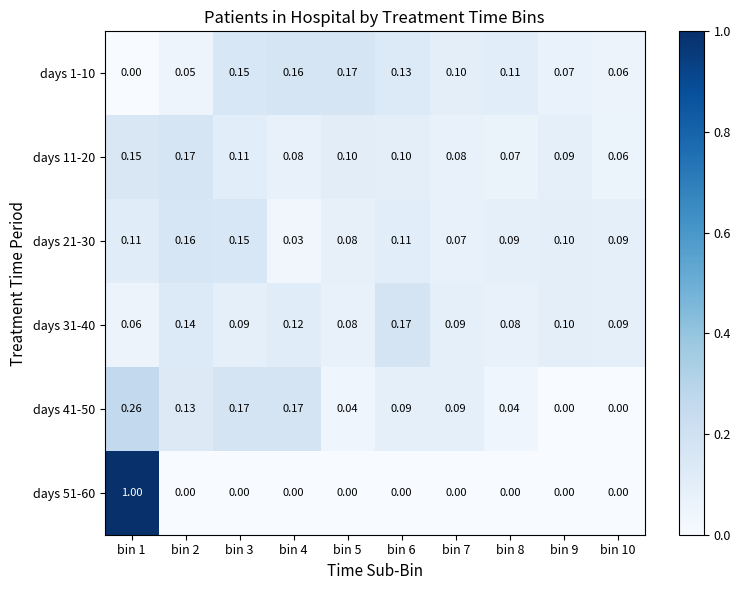

Is the value of days 51-60 at bin 4 greater than the value of days 11-20 at bin 9?

No